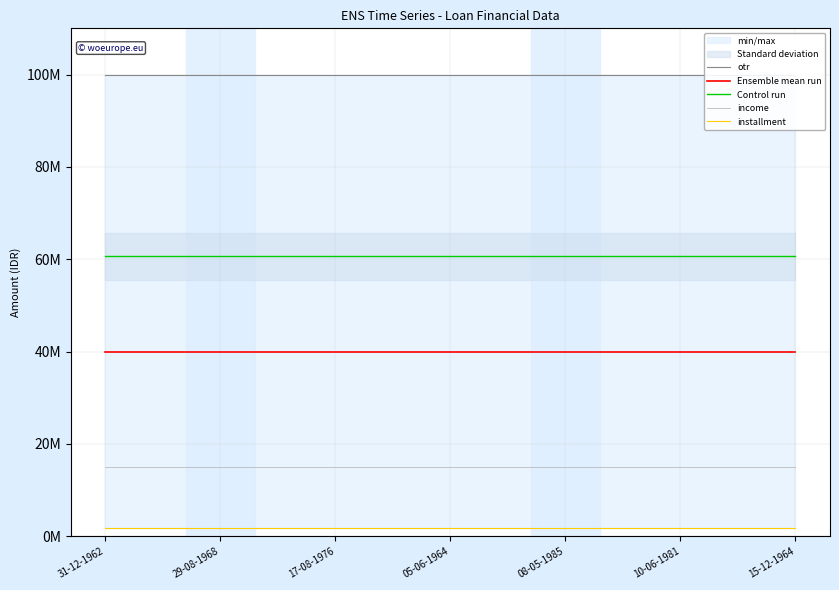

True or false: otr and installment intersect in this chart.

False